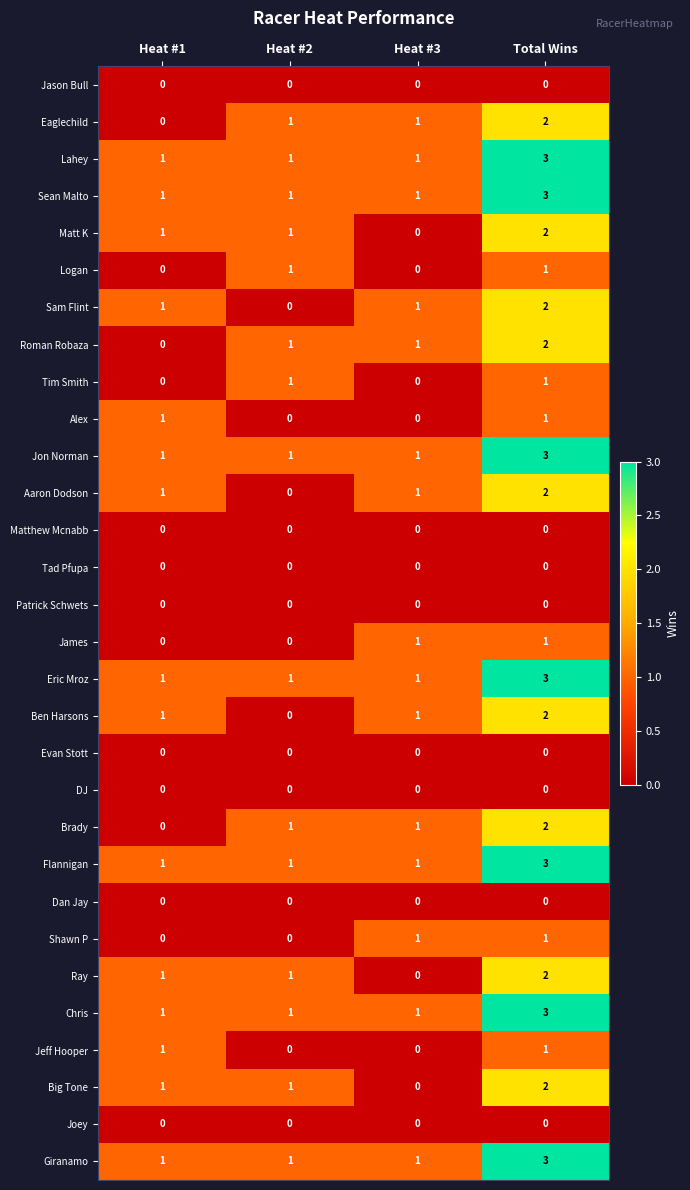

What is the sum of all Flannigan values?

6